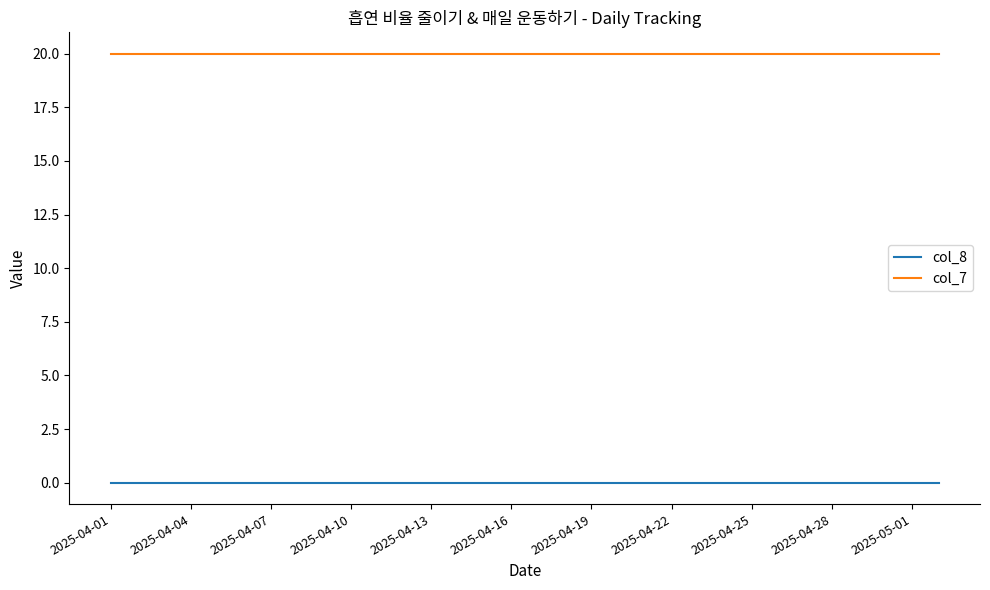

True or false: col_7 and col_8 cross at least once.

False